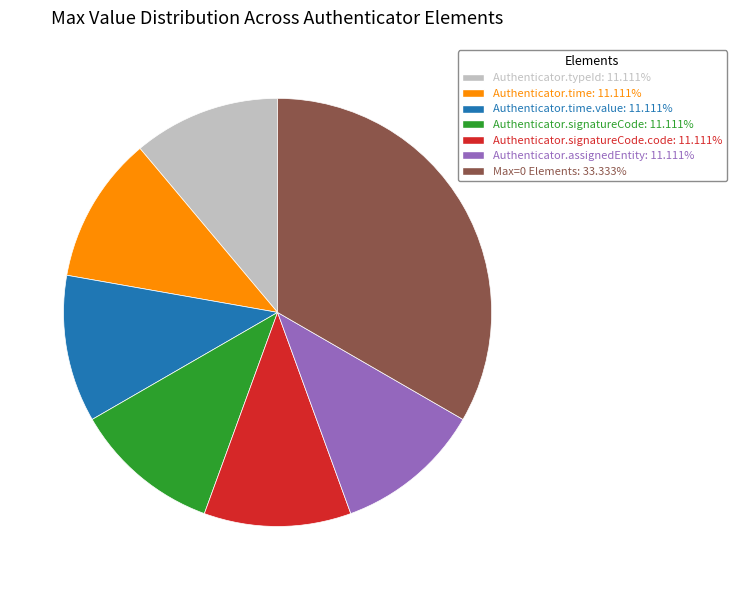

Is there a majority slice in this chart?

No